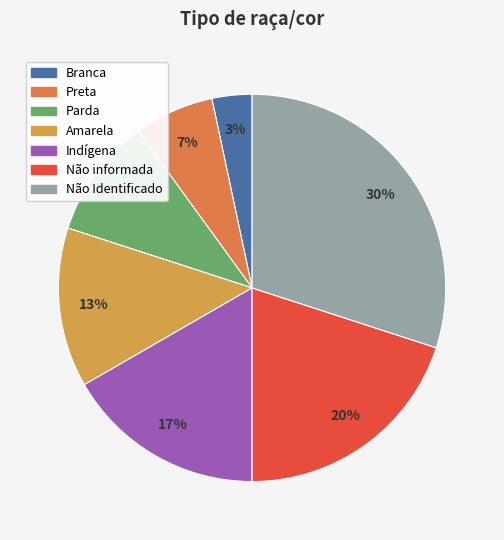

Does any single category account for the majority?

No